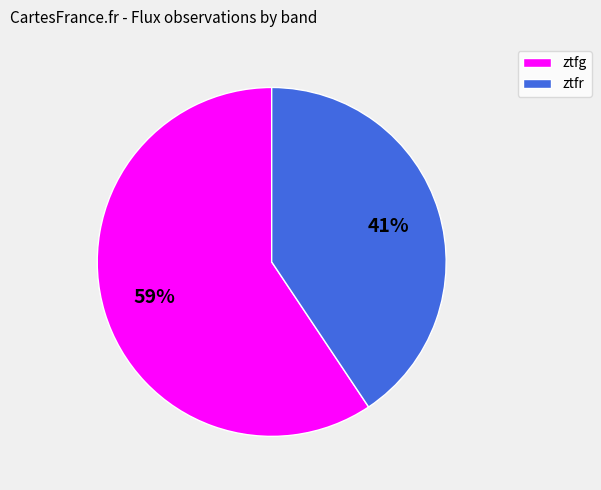

Which category has the biggest portion of the pie?

ztfg